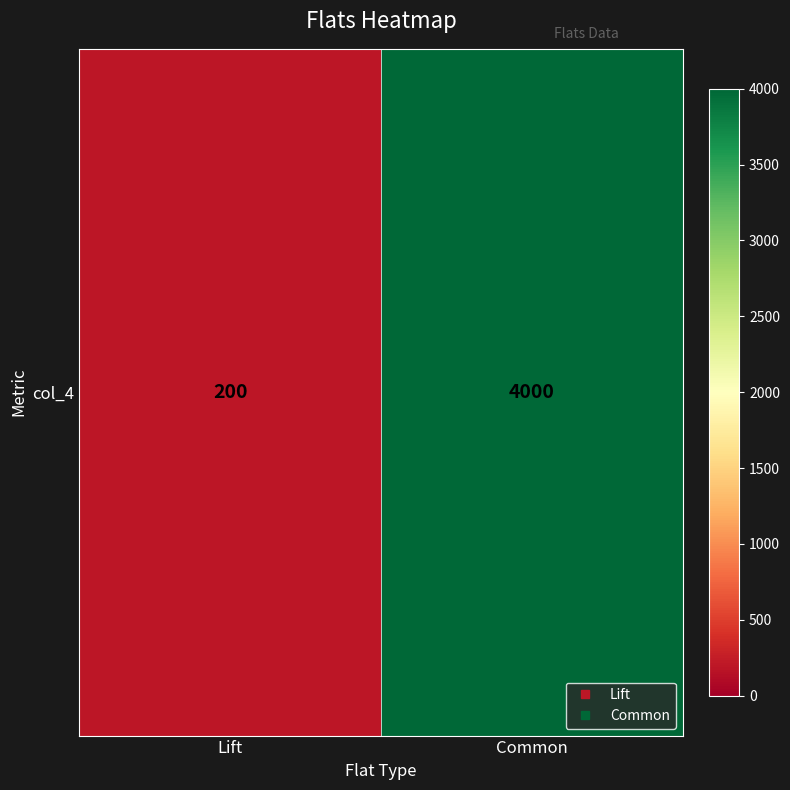

At which label is the value closest to 2100?

Lift